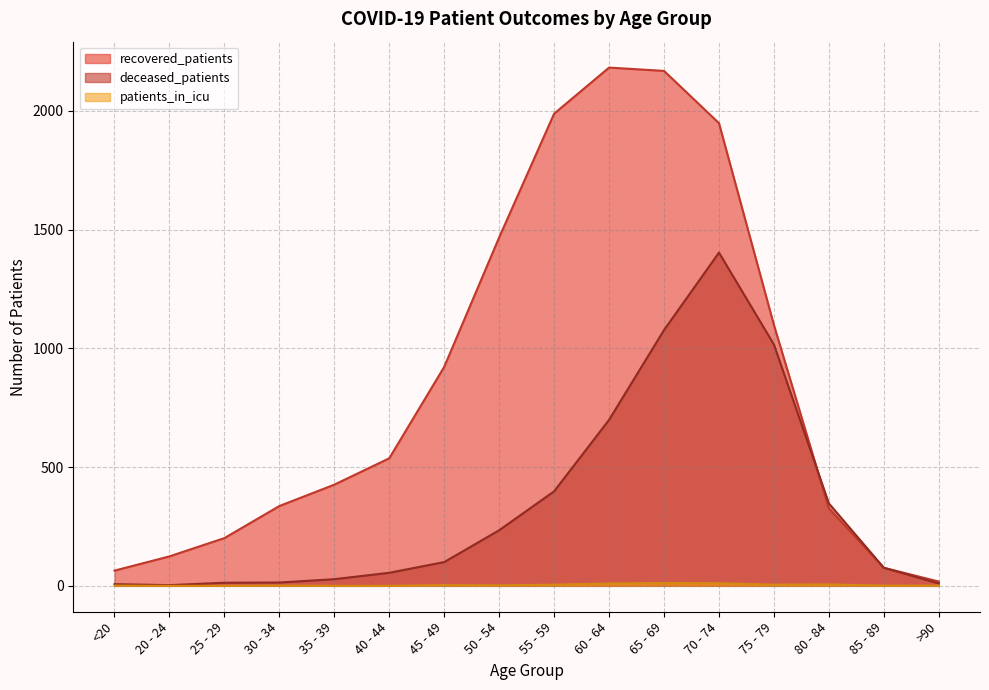

At which label does deceased_patients first exceed 100?

50 - 54